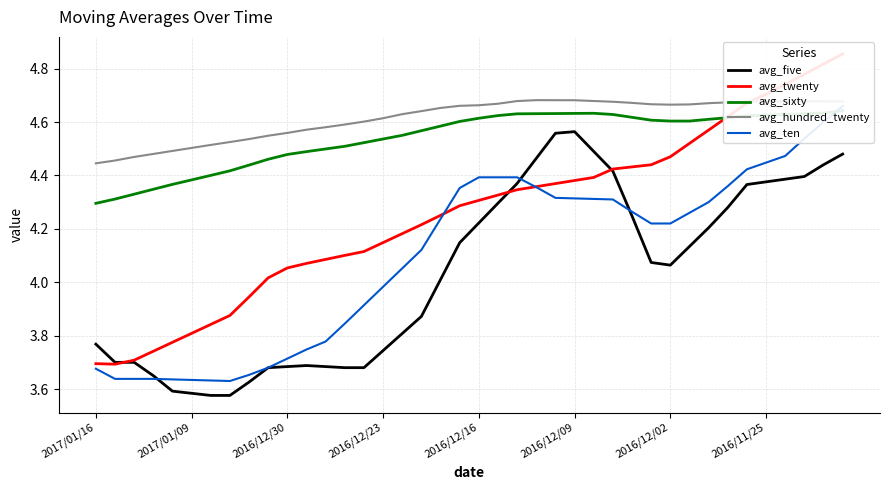

What is the difference between the maximum and second lowest values in the avg_sixty series?

0.3